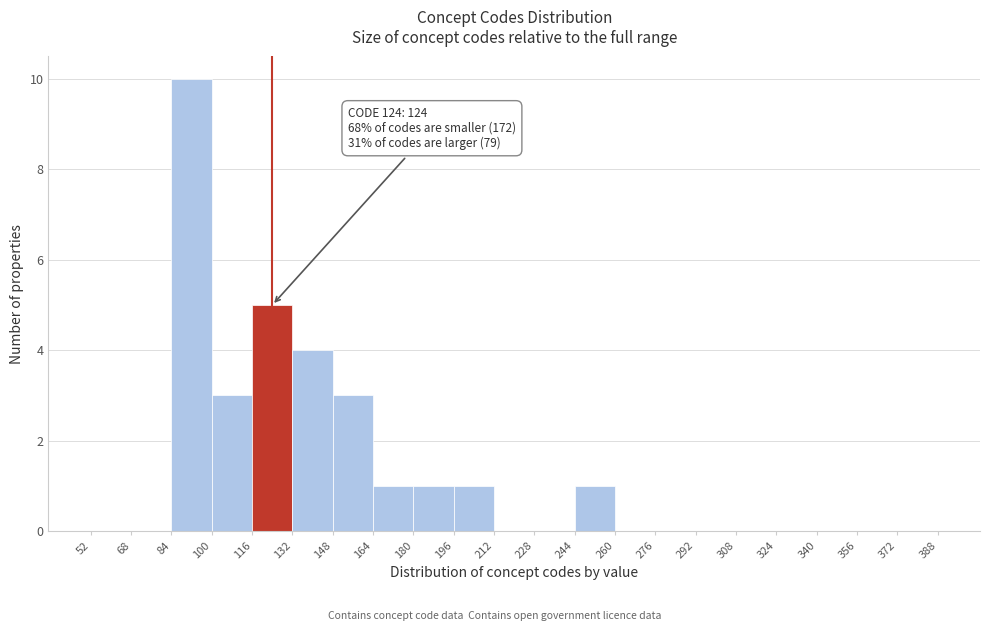

Over which range of the x-axis is the bar tallest?

84 to 100